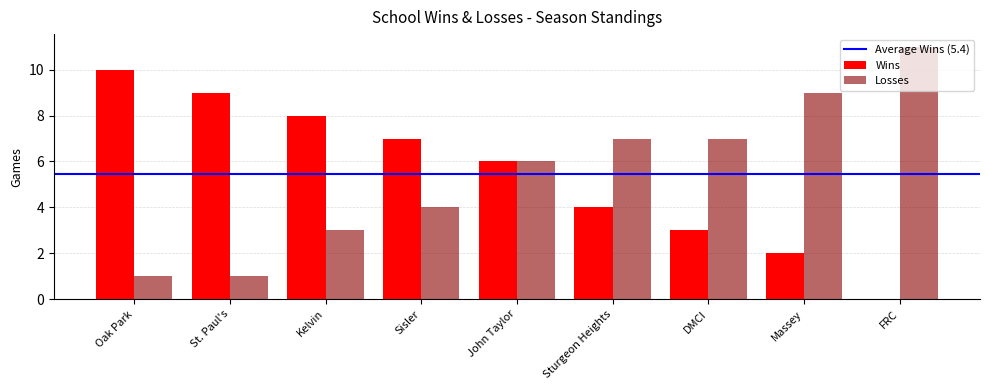

What is the sum of all Losses values?

49